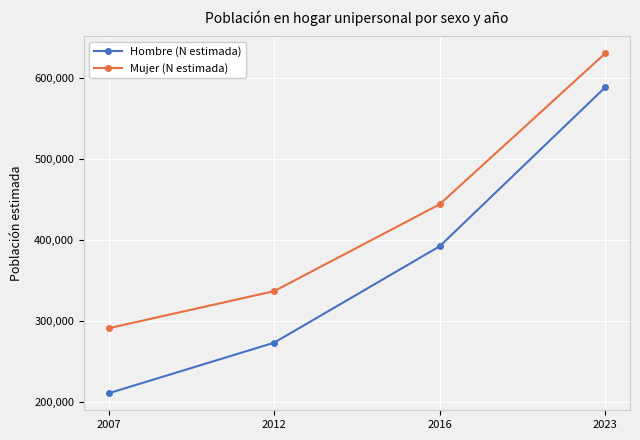

Does the chart have visible grid lines?

Yes